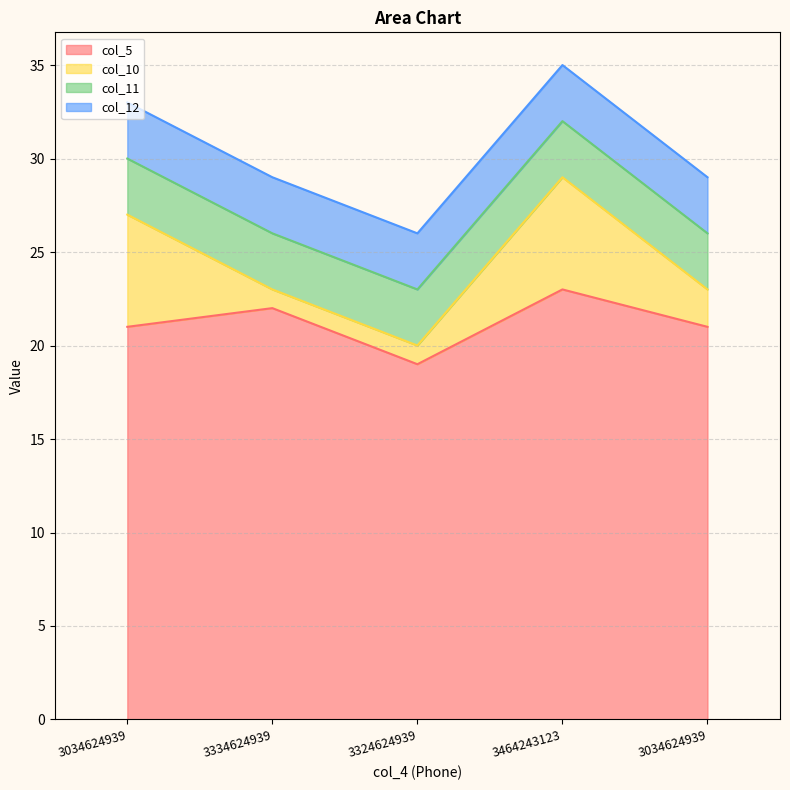

Count the col_5 values in the range 21 to 22.

3